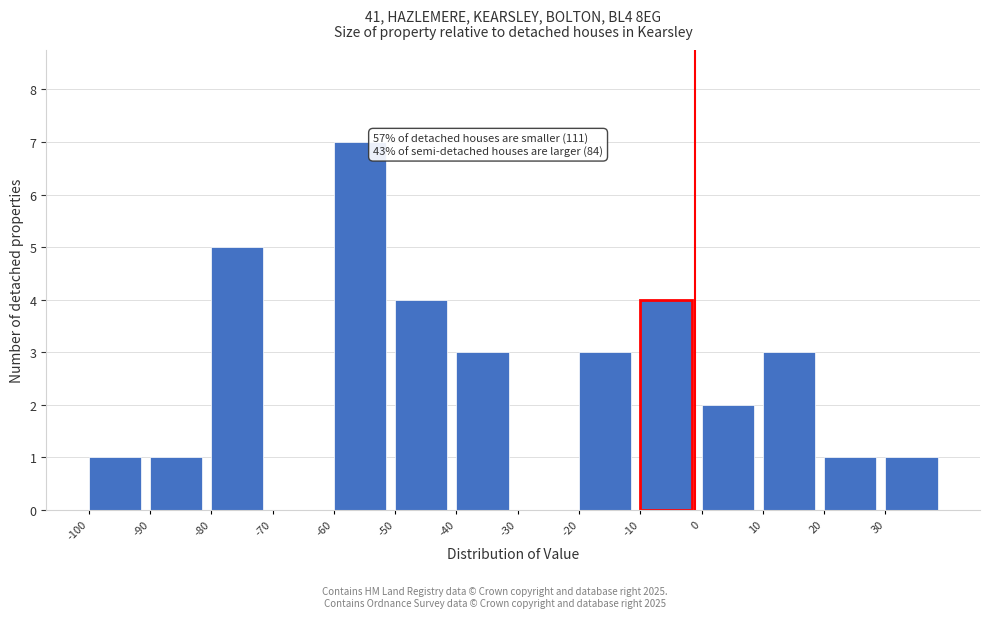

Which range on the x-axis has the tallest bar?

-60 to -50